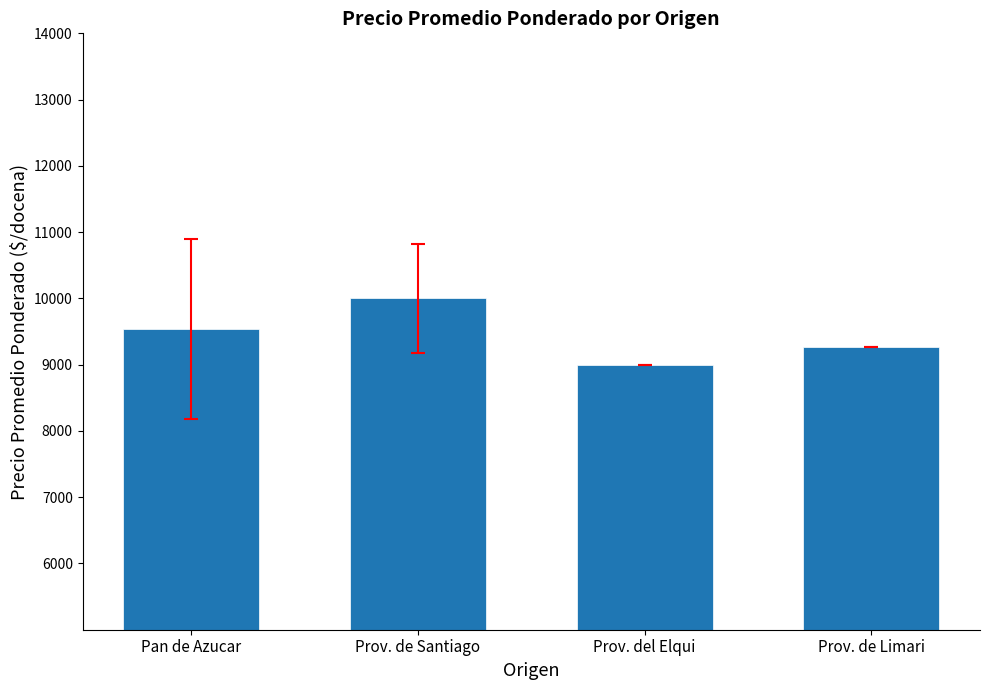

The chart shows a value of 2373.1 at Prov. de Santiago. True or false?

False